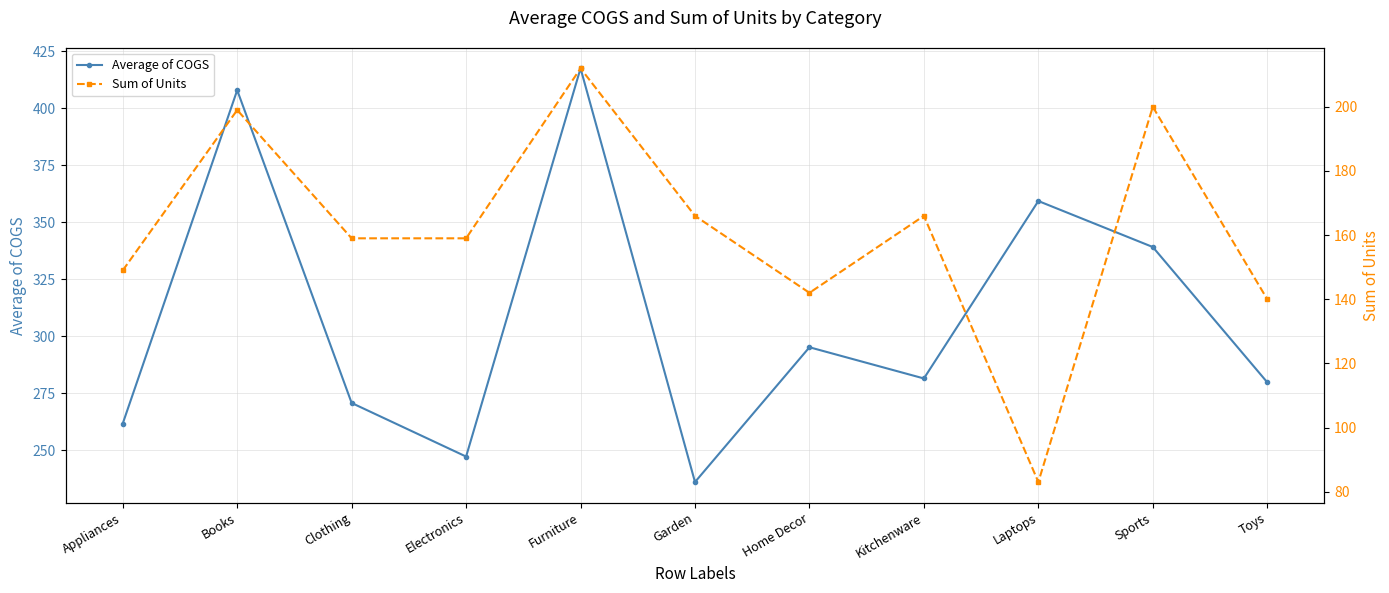

Is this an area chart (filled region under the line)?

No